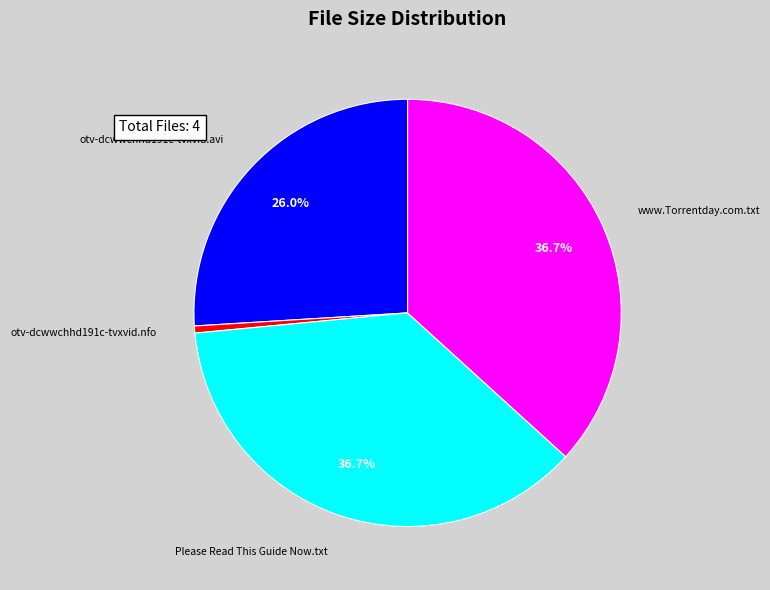

Does Please Read This Guide Now.txt account for over 50% of the chart?

No